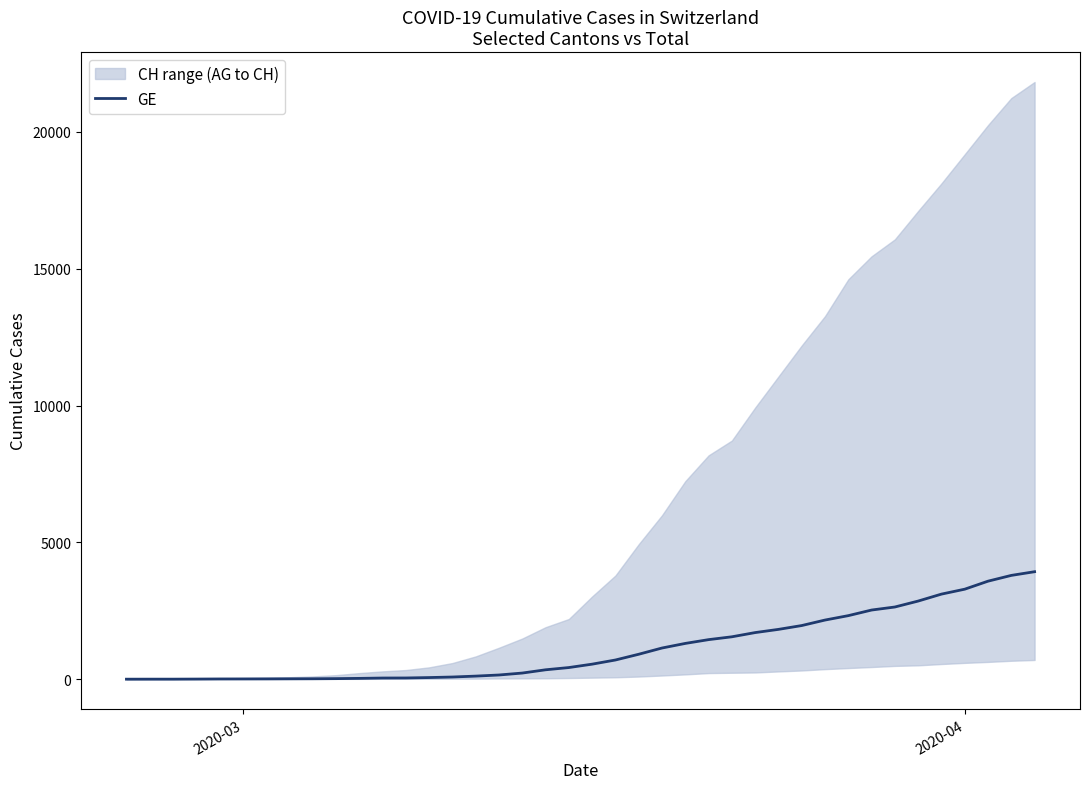

Reading right to left, extract all data points from this chart.

3928	3793	3582	3289	3109	2855	2638	2527	2322	2161	1960	1820	1703	1549	1445	1307	1139	911	701	549	425	343	224	153	112	79	59	44	42	29	20	15	13	10	9	8	4	1	1	0